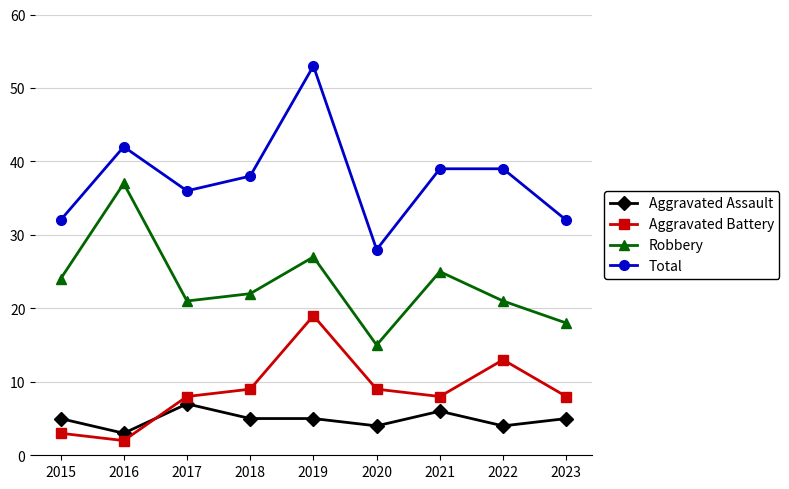

How many distinct data groups are displayed?

4